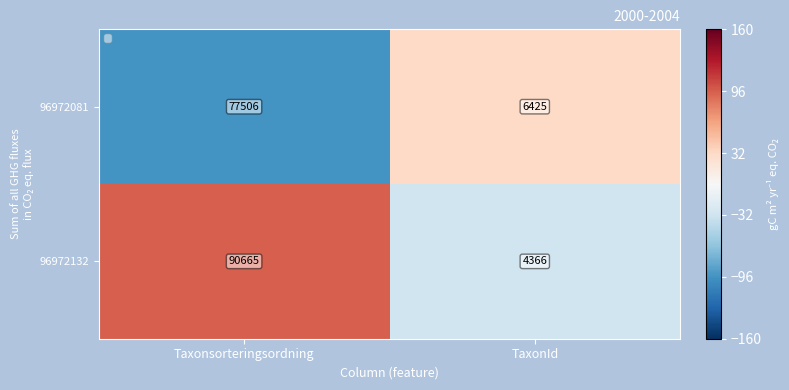

How many data points does each series have?

2